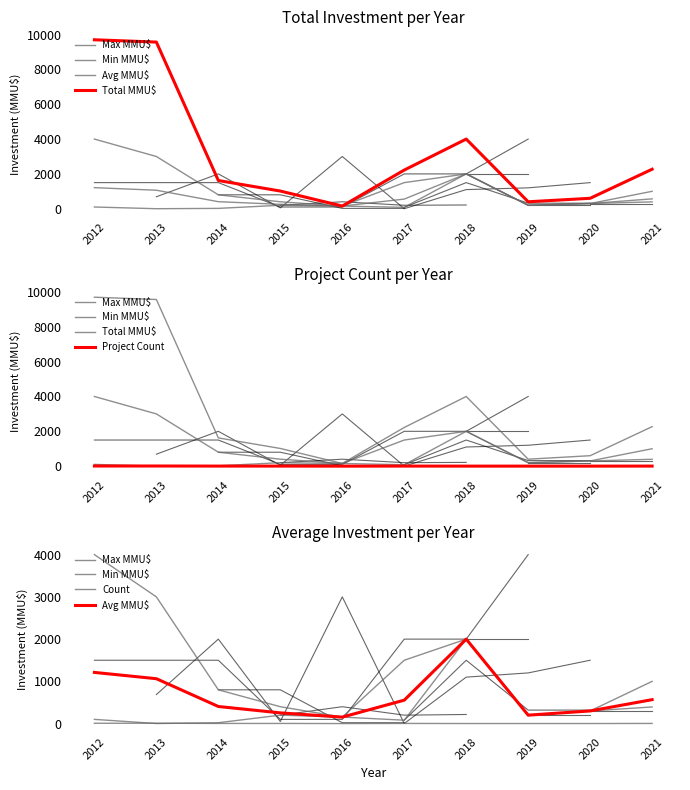

Between 2014 and 2018, which series saw the biggest shift?

Total MMU$